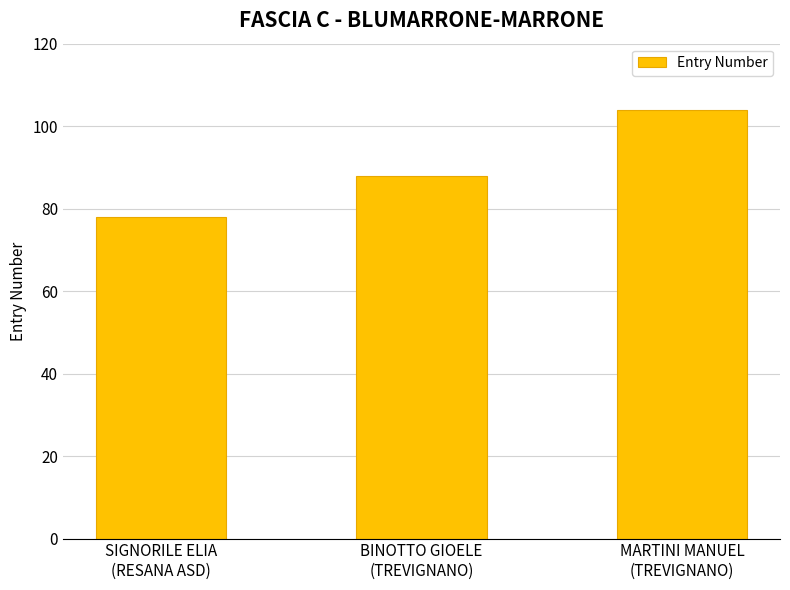

What is the smallest value displayed?

78